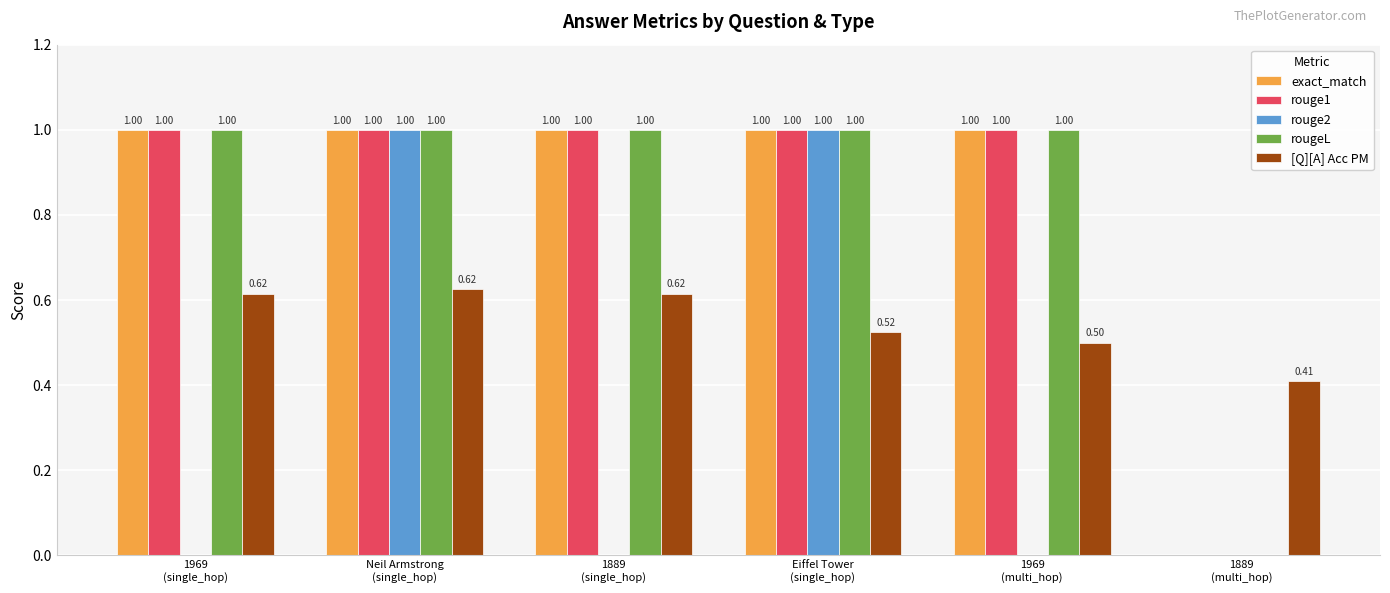

The value of exact_match at Neil Armstrong
(single_hop) is 1.0. True or false?

True